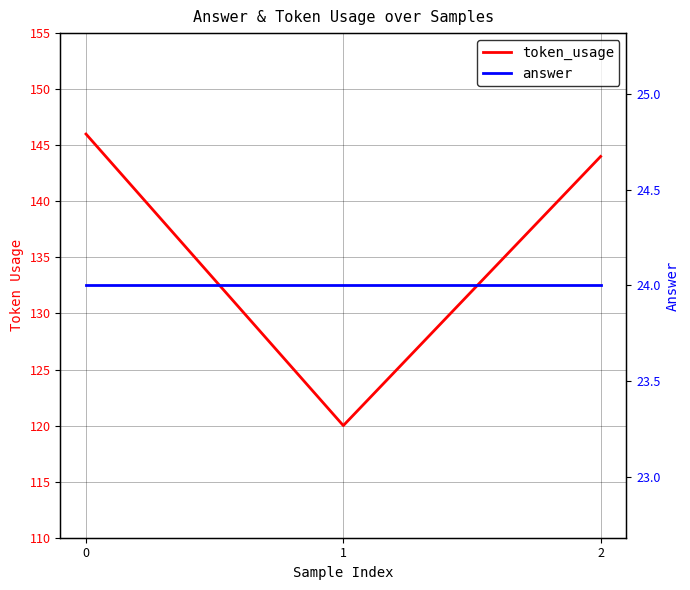

What are all the series names shown in the legend?

token_usage, answer